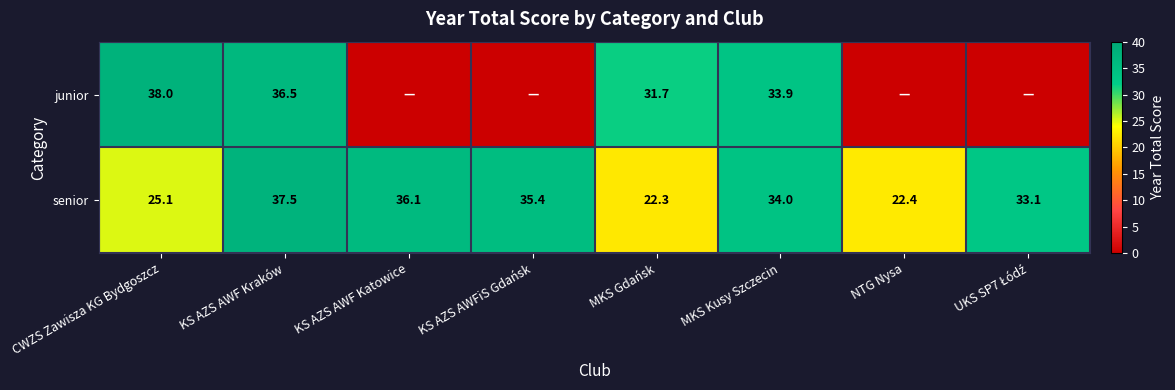

What is the difference between the highest and lowest values at KS AZS AWF Kraków?

1.0